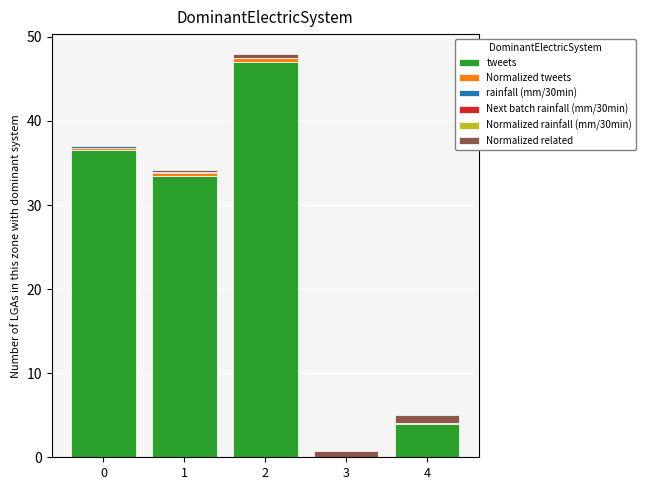

How many series are shown in this chart?

6